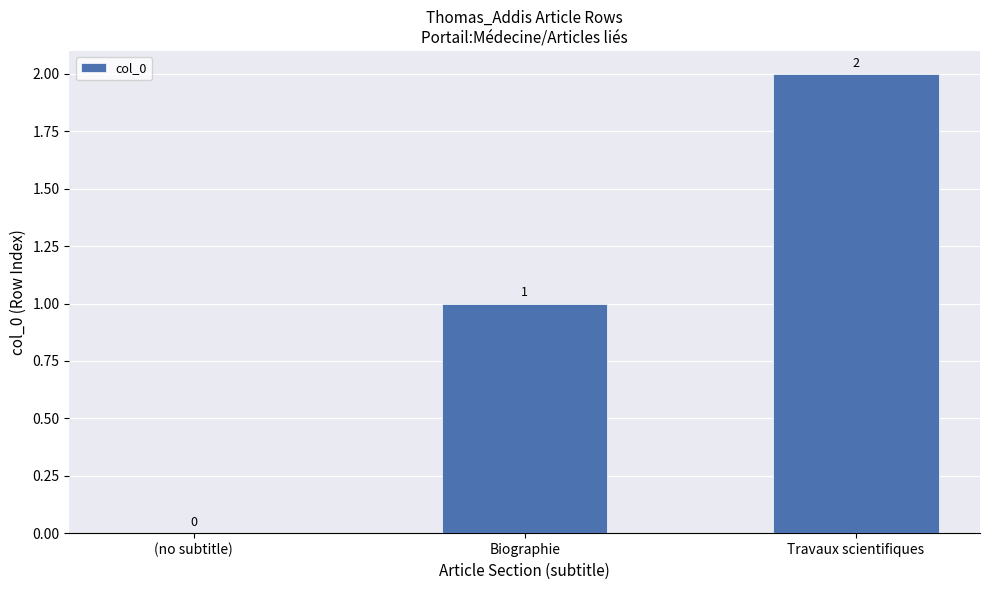

Which has a higher value, (no subtitle) or Travaux scientifiques?

Travaux scientifiques